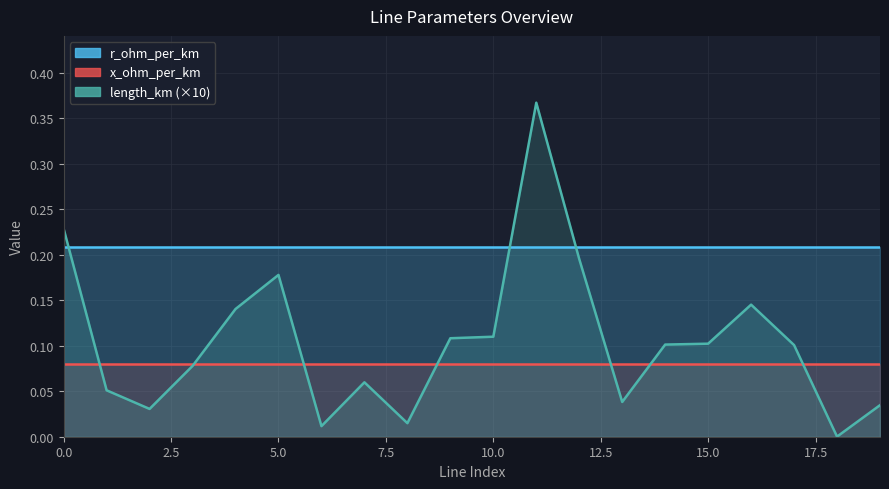

How many series are shown in this chart?

3